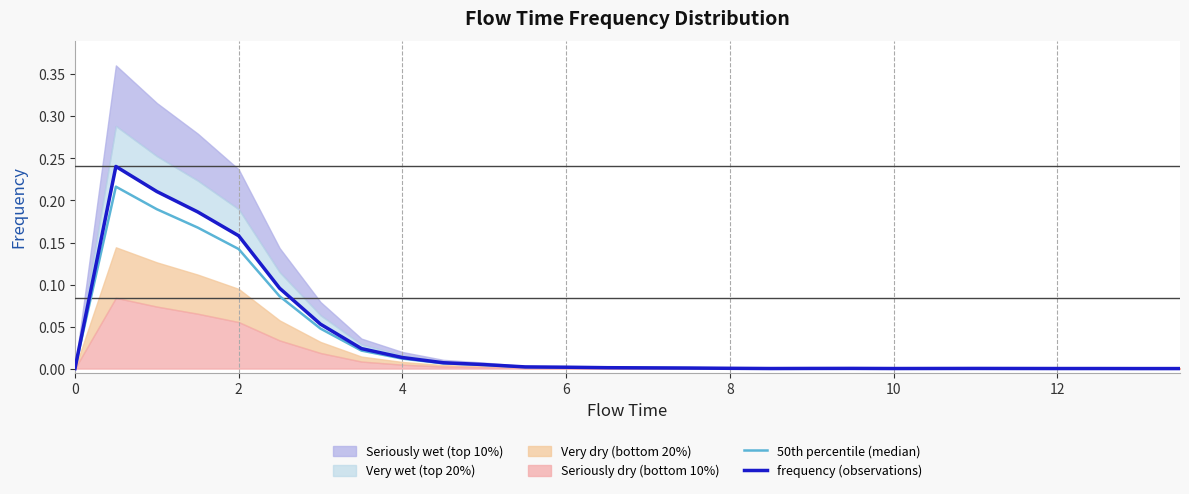

Is it true that 50th percentile (median) equals -0.1 at 0?

False